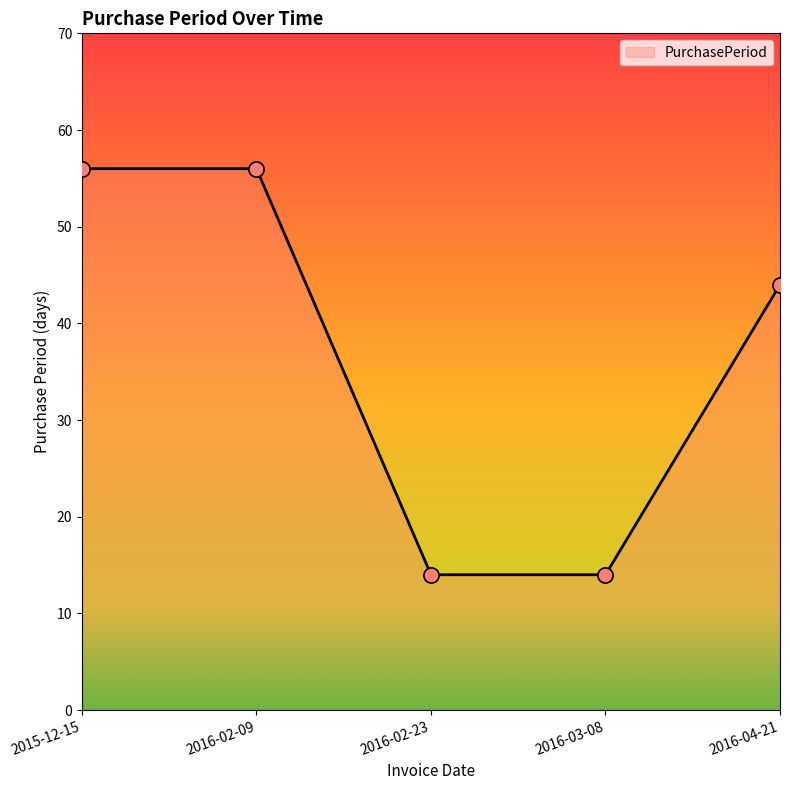

What is the ratio of the value at 2016-03-08 to the value at 2016-02-23?

1.0